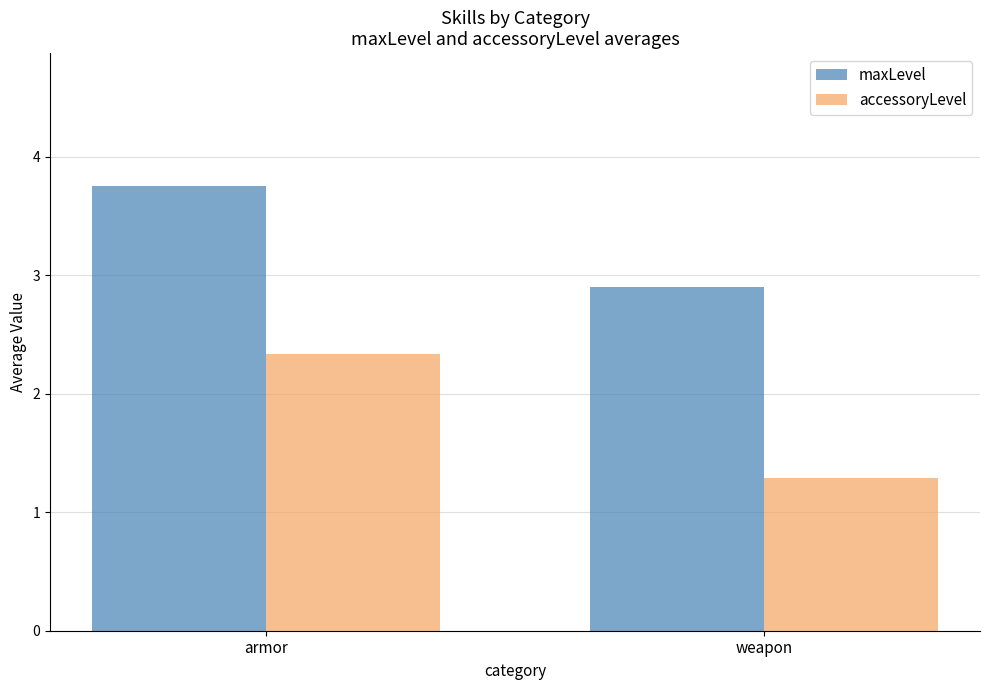

What is the lowest value of the maxLevel series?

2.9